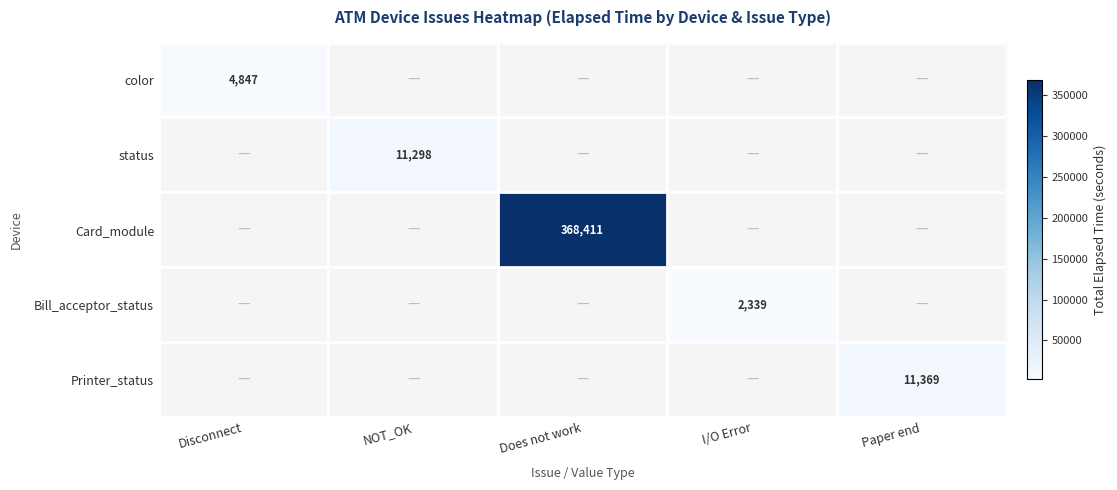

True or false: Bill_acceptor_status has a value of 723 at I/O Error.

False